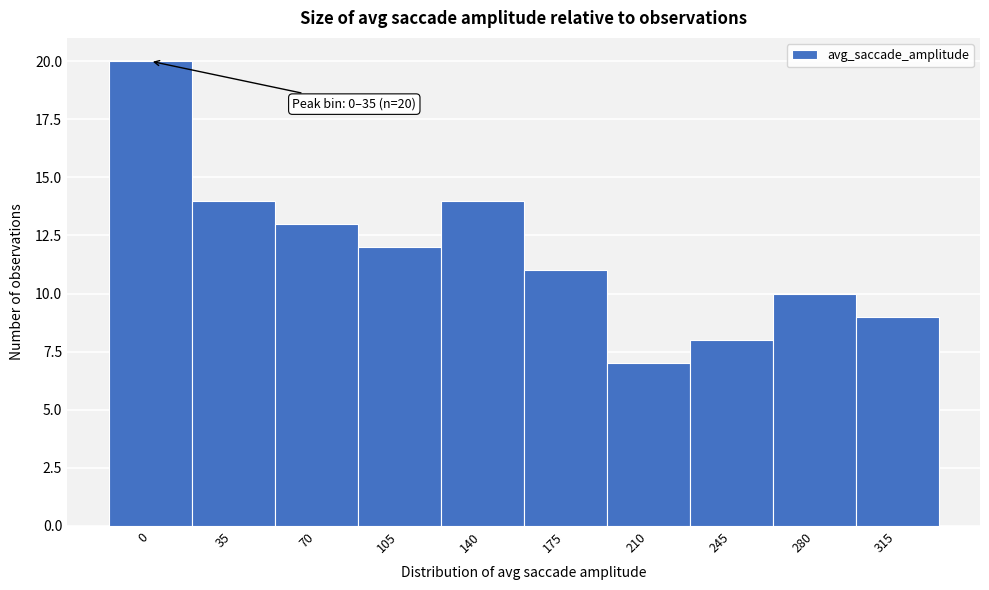

Reading left to right, list all the values displayed in this chart.

20	14	13	12	14	11	7	8	10	9